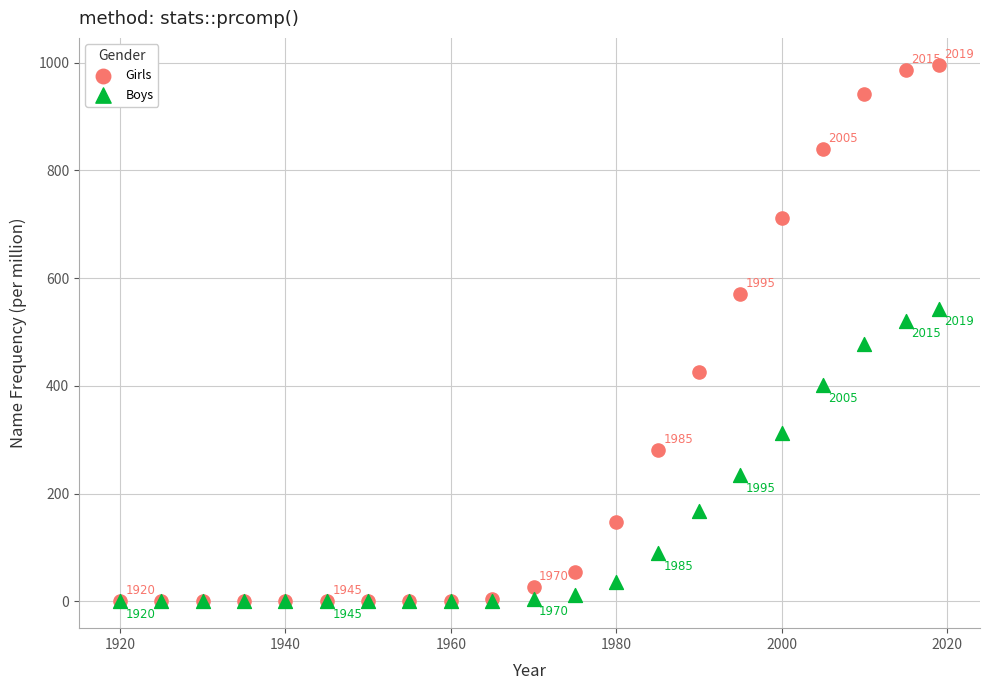

Which series reaches the maximum Y coordinate?

Girls